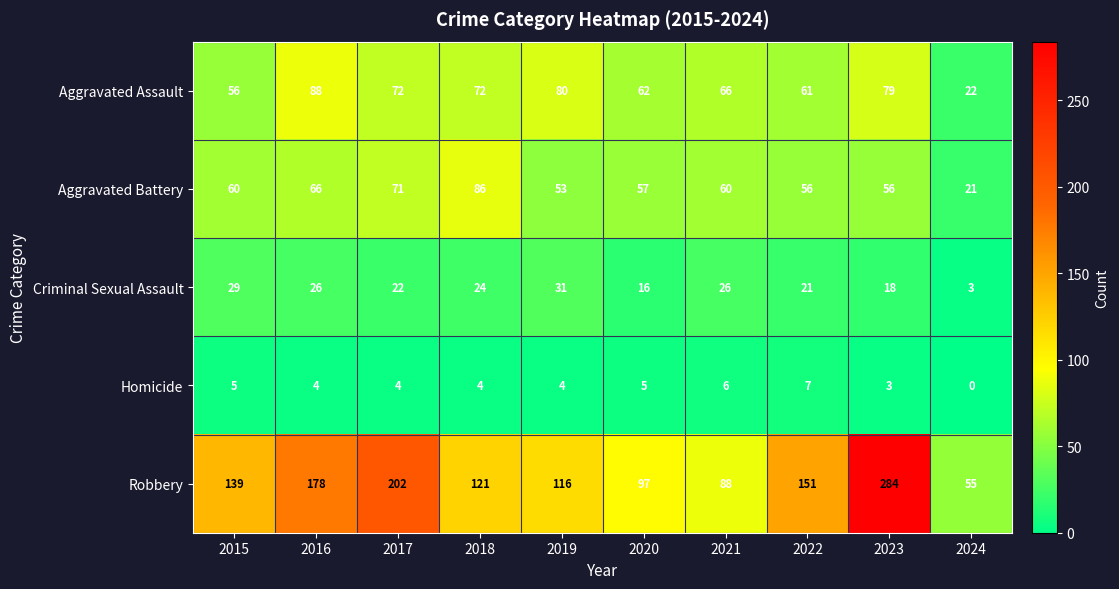

Where does the Homicide series first go above 4?

2015